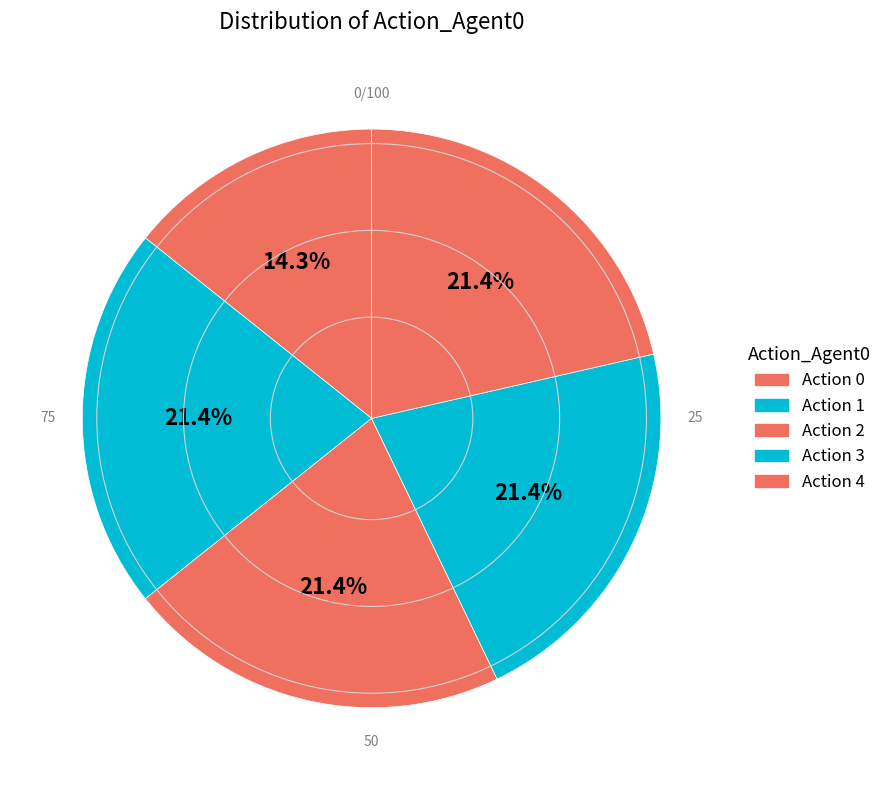

To the nearest percent, what percentage of the pie is Action 1?

21%